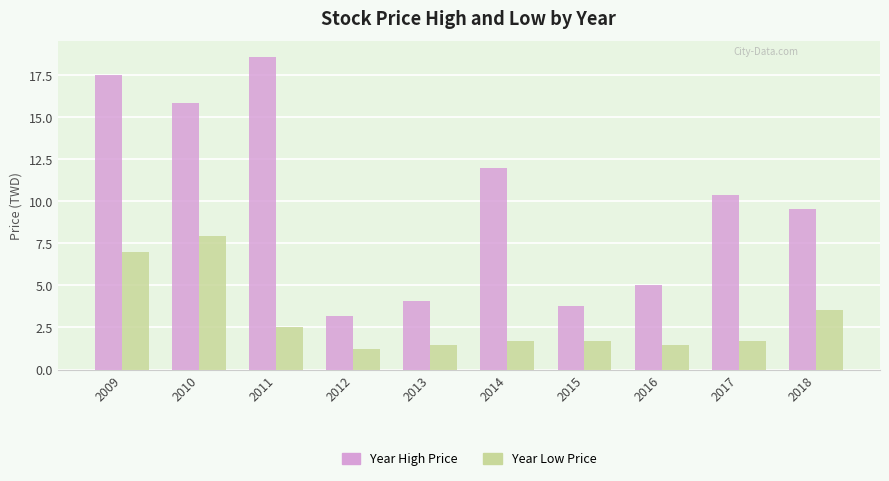

List the series in order of their peak value, highest first.

Year High Price, Year Low Price